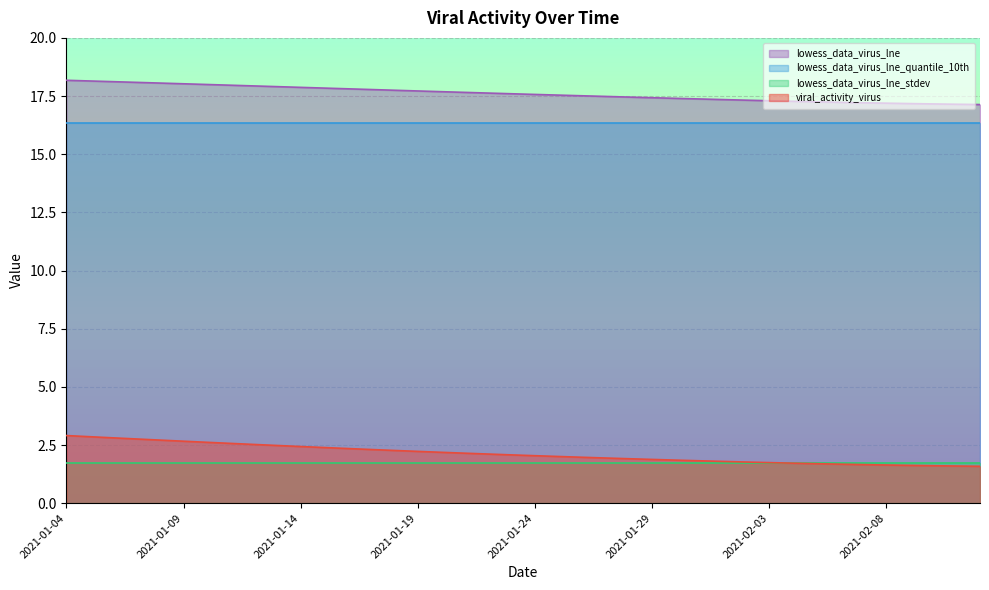

What is the difference between the maximum and second lowest values in the viral_activity_virus series?

1.3